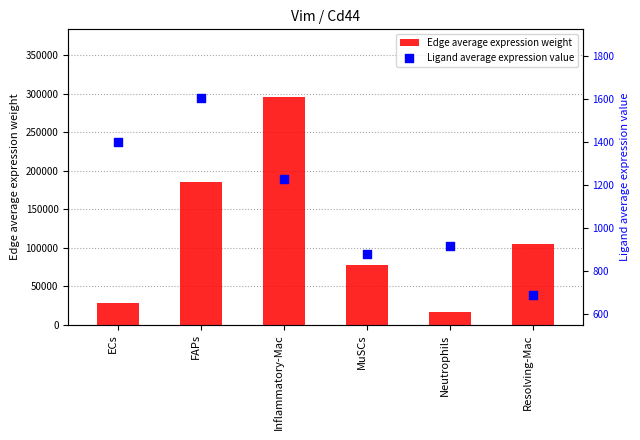

Is the value of Edge average expression weight at Inflammatory-Mac greater than the value of Ligand average expression value at ECs?

Yes